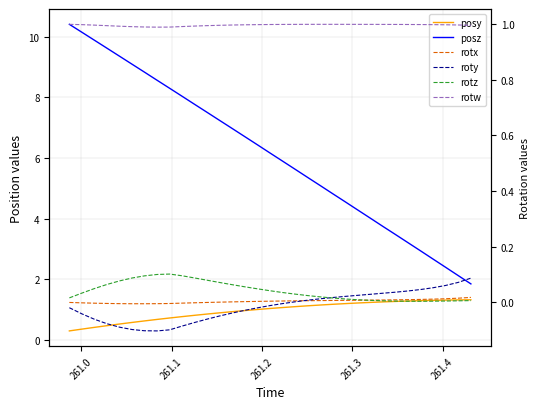

Rank the series by their maximum value, from lowest to highest.

rotx, roty, rotz, rotw, posy, posz